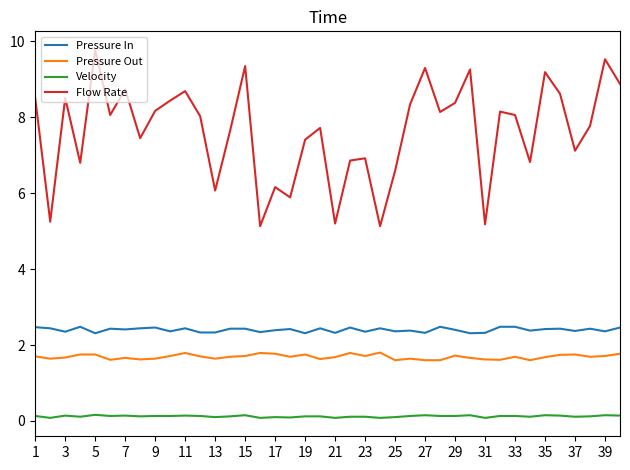

Which series has the largest total across all categories?

Flow Rate